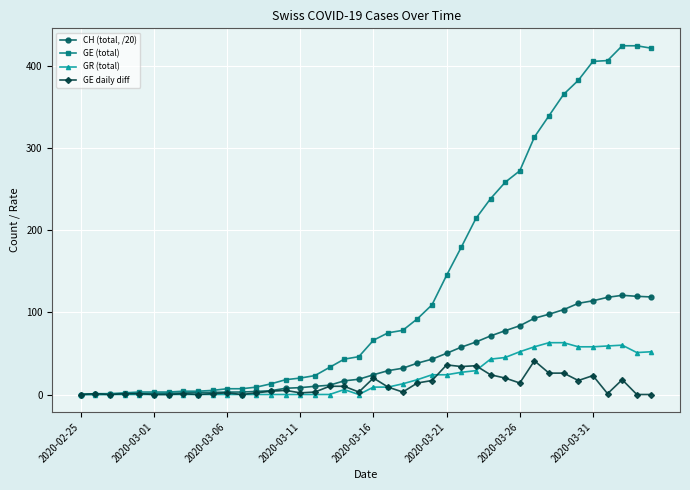

What is the value of the GE (total) point at the 40th from the left?

421.0